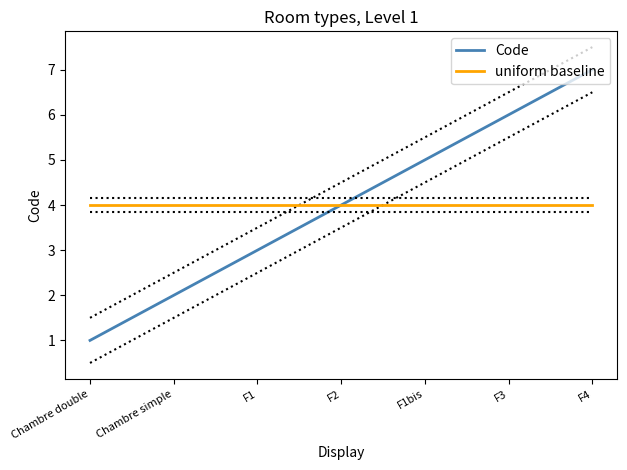

The uniform baseline series shows 5 at F4. True or false?

False